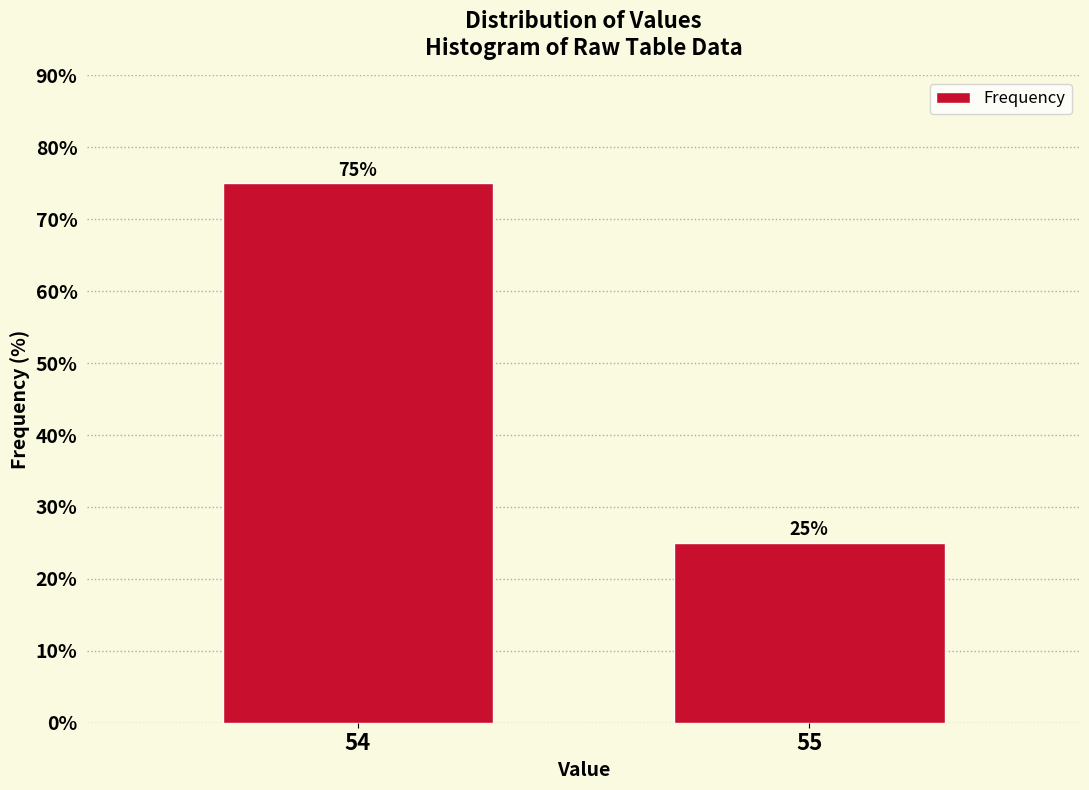

Reading left to right, what are all the values shown in this chart?

54=75	55=25